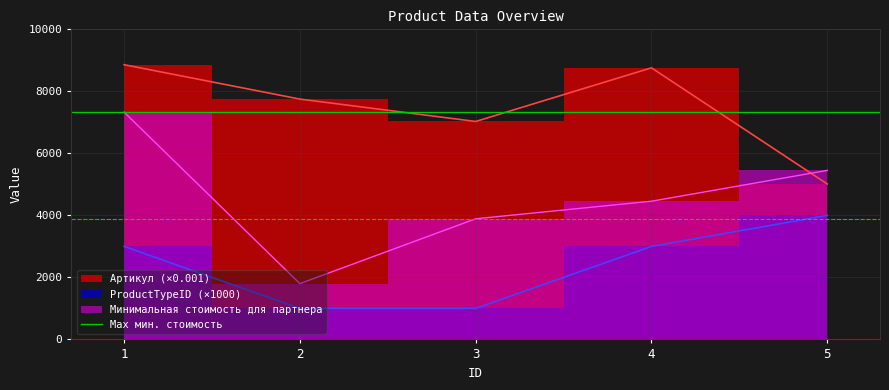

What is the maximum value shown in the chart?

8859.0